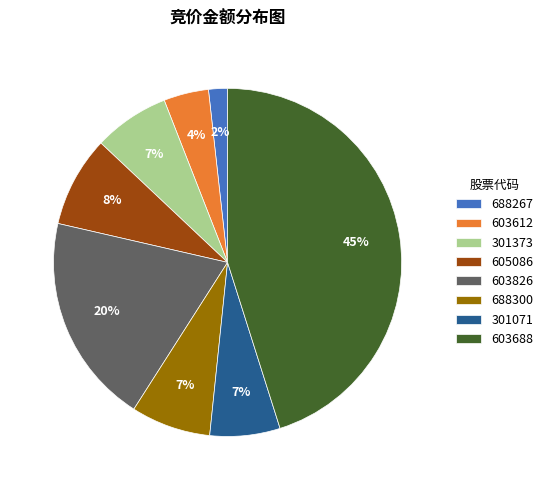

Does 603688 represent more than half of the total?

No